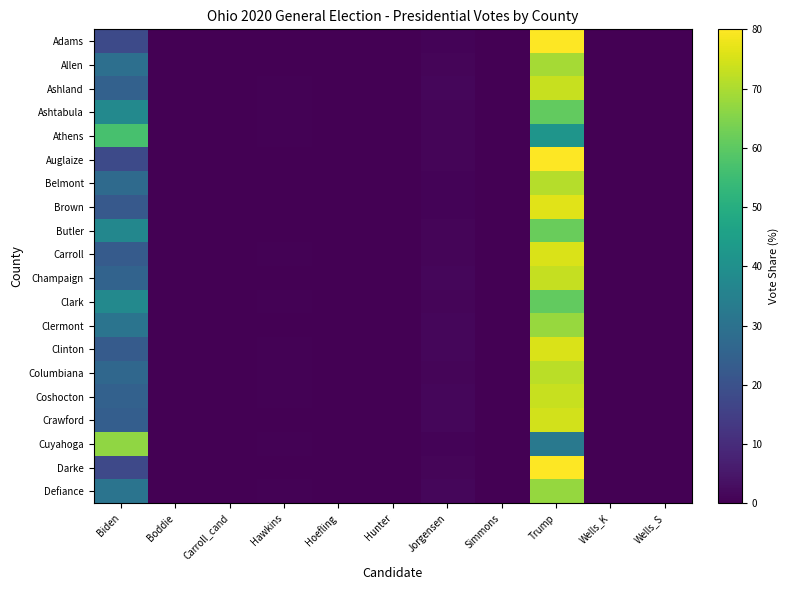

Reading right to left, transcribe all the data shown in this chart.

Adams: Wells_S=0.0	Wells_K=0.0	Trump=81.1	Simmons=0.0	Jorgensen=0.7	Hunter=0.0	Hoefling=0.0	Hawkins=0.2	Carroll_cand=0.0	Boddie=0.0	Biden=17.9
Allen: Wells_S=0.0	Wells_K=0.0	Trump=69.1	Simmons=0.0	Jorgensen=1.2	Hunter=0.0	Hoefling=0.0	Hawkins=0.3	Carroll_cand=0.0	Boddie=0.0	Biden=29.4
Ashland: Wells_S=0.0	Wells_K=0.0	Trump=73.4	Simmons=0.0	Jorgensen=1.3	Hunter=0.0	Hoefling=0.0	Hawkins=0.4	Carroll_cand=0.0	Boddie=0.0	Biden=24.9
Ashtabula: Wells_S=0.0	Wells_K=0.0	Trump=60.8	Simmons=0.0	Jorgensen=1.2	Hunter=0.0	Hoefling=0.0	Hawkins=0.4	Carroll_cand=0.0	Boddie=0.0	Biden=37.6
Athens: Wells_S=0.0	Wells_K=0.0	Trump=41.9	Simmons=0.0	Jorgensen=1.1	Hunter=0.0	Hoefling=0.0	Hawkins=0.4	Carroll_cand=0.0	Boddie=0.0	Biden=56.6
Auglaize: Wells_S=0.0	Wells_K=0.0	Trump=80.7	Simmons=0.0	Jorgensen=1.0	Hunter=0.0	Hoefling=0.0	Hawkins=0.3	Carroll_cand=0.0	Boddie=0.0	Biden=18.1
Belmont: Wells_S=0.0	Wells_K=0.0	Trump=71.1	Simmons=0.0	Jorgensen=0.9	Hunter=0.0	Hoefling=0.0	Hawkins=0.3	Carroll_cand=0.0	Boddie=0.0	Biden=27.8
Brown: Wells_S=0.0	Wells_K=0.0	Trump=76.4	Simmons=0.0	Jorgensen=0.8	Hunter=0.0	Hoefling=0.0	Hawkins=0.2	Carroll_cand=0.0	Boddie=0.0	Biden=22.5
Butler: Wells_S=0.0	Wells_K=0.0	Trump=61.6	Simmons=0.0	Jorgensen=1.1	Hunter=0.0	Hoefling=0.0	Hawkins=0.2	Carroll_cand=0.0	Boddie=0.0	Biden=37.0
Carroll: Wells_S=0.0	Wells_K=0.0	Trump=75.5	Simmons=0.0	Jorgensen=1.1	Hunter=0.0	Hoefling=0.0	Hawkins=0.4	Carroll_cand=0.0	Boddie=0.0	Biden=23.0
Champaign: Wells_S=0.0	Wells_K=0.0	Trump=72.9	Simmons=0.0	Jorgensen=1.3	Hunter=0.0	Hoefling=0.0	Hawkins=0.3	Carroll_cand=0.0	Boddie=0.0	Biden=25.6
Clark: Wells_S=0.0	Wells_K=0.0	Trump=60.7	Simmons=0.0	Jorgensen=1.2	Hunter=0.0	Hoefling=0.0	Hawkins=0.4	Carroll_cand=0.0	Boddie=0.0	Biden=37.6
Clermont: Wells_S=0.0	Wells_K=0.0	Trump=67.7	Simmons=0.0	Jorgensen=1.3	Hunter=0.0	Hoefling=0.0	Hawkins=0.2	Carroll_cand=0.0	Boddie=0.0	Biden=30.8
Clinton: Wells_S=0.0	Wells_K=0.0	Trump=75.5	Simmons=0.0	Jorgensen=1.3	Hunter=0.0	Hoefling=0.0	Hawkins=0.3	Carroll_cand=0.0	Boddie=0.0	Biden=22.8
Columbiana: Wells_S=0.0	Wells_K=0.0	Trump=71.6	Simmons=0.0	Jorgensen=1.2	Hunter=0.0	Hoefling=0.0	Hawkins=0.3	Carroll_cand=0.0	Boddie=0.0	Biden=26.9
Coshocton: Wells_S=0.0	Wells_K=0.0	Trump=73.4	Simmons=0.0	Jorgensen=1.4	Hunter=0.0	Hoefling=0.0	Hawkins=0.4	Carroll_cand=0.0	Boddie=0.0	Biden=24.9
Crawford: Wells_S=0.0	Wells_K=0.0	Trump=74.5	Simmons=0.0	Jorgensen=1.3	Hunter=0.0	Hoefling=0.0	Hawkins=0.2	Carroll_cand=0.0	Boddie=0.0	Biden=23.9
Cuyahoga: Wells_S=0.0	Wells_K=0.0	Trump=32.4	Simmons=0.0	Jorgensen=0.7	Hunter=0.0	Hoefling=0.0	Hawkins=0.3	Carroll_cand=0.0	Boddie=0.0	Biden=66.6
Darke: Wells_S=0.0	Wells_K=0.0	Trump=81.0	Simmons=0.0	Jorgensen=1.2	Hunter=0.0	Hoefling=0.0	Hawkins=0.2	Carroll_cand=0.0	Boddie=0.0	Biden=17.5
Defiance: Wells_S=0.0	Wells_K=0.0	Trump=67.3	Simmons=0.0	Jorgensen=1.4	Hunter=0.0	Hoefling=0.0	Hawkins=0.4	Carroll_cand=0.0	Boddie=0.0	Biden=30.9